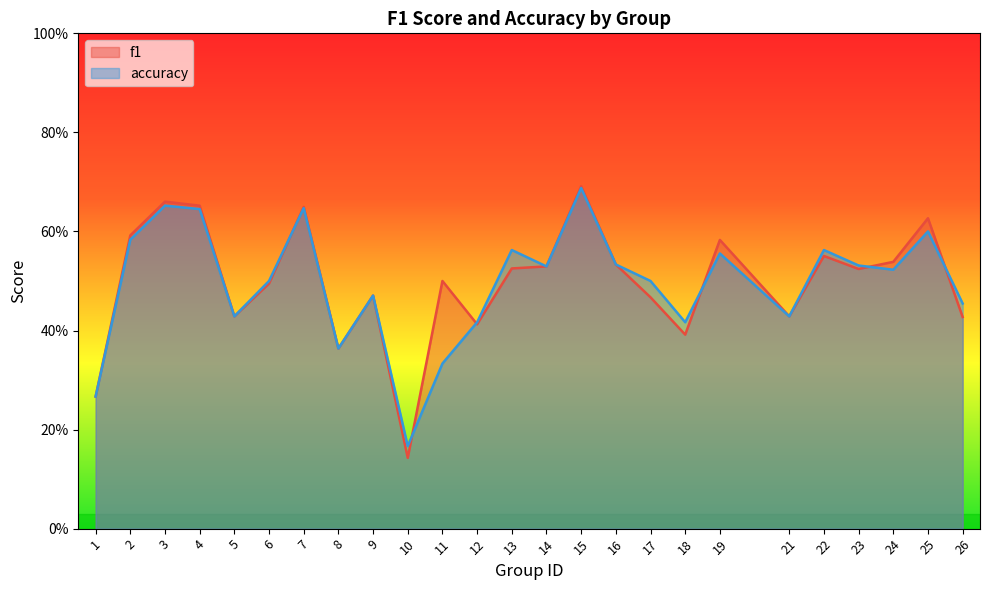

At which category does f1 reach its first local peak?

3